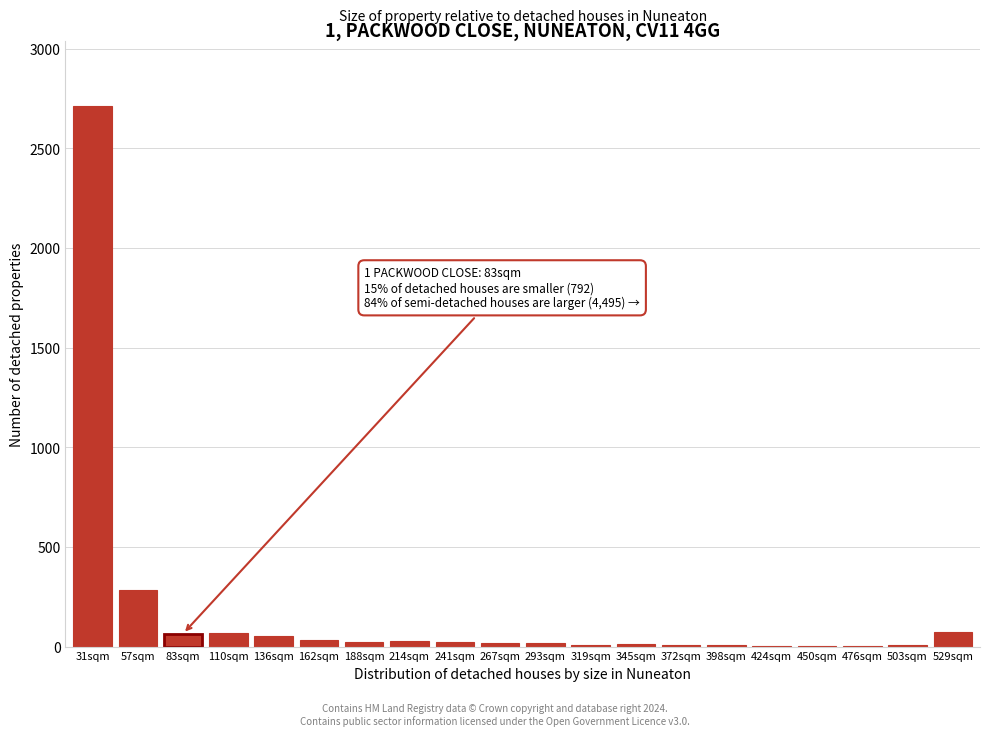

What value does the data have at 529sqm?

71